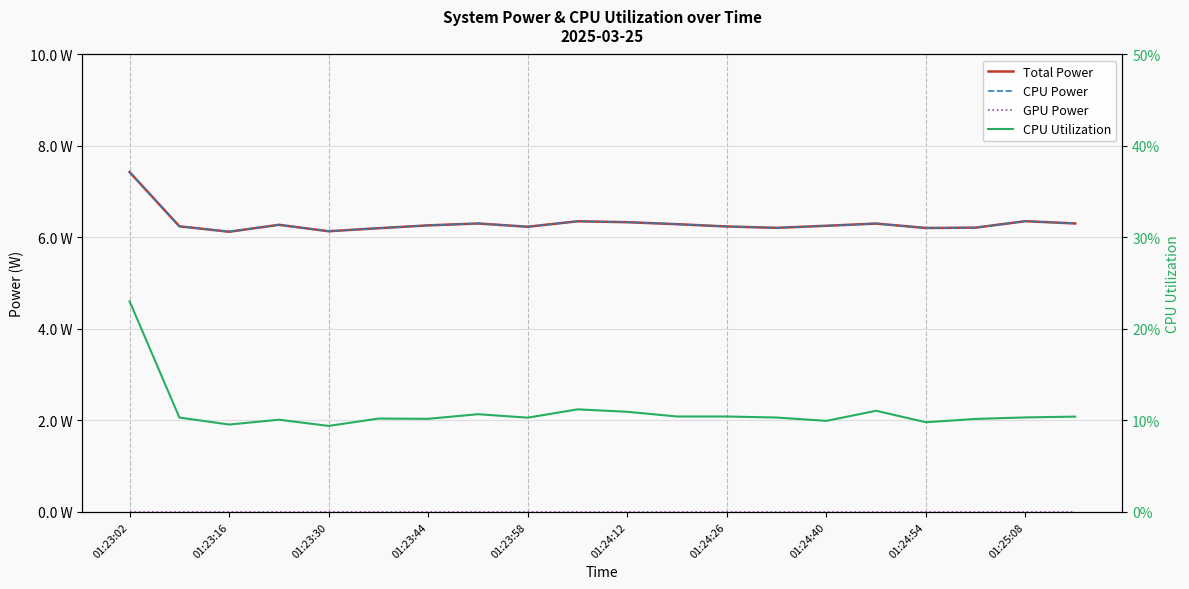

What is the total value across all series at 01:23:58?

12.6